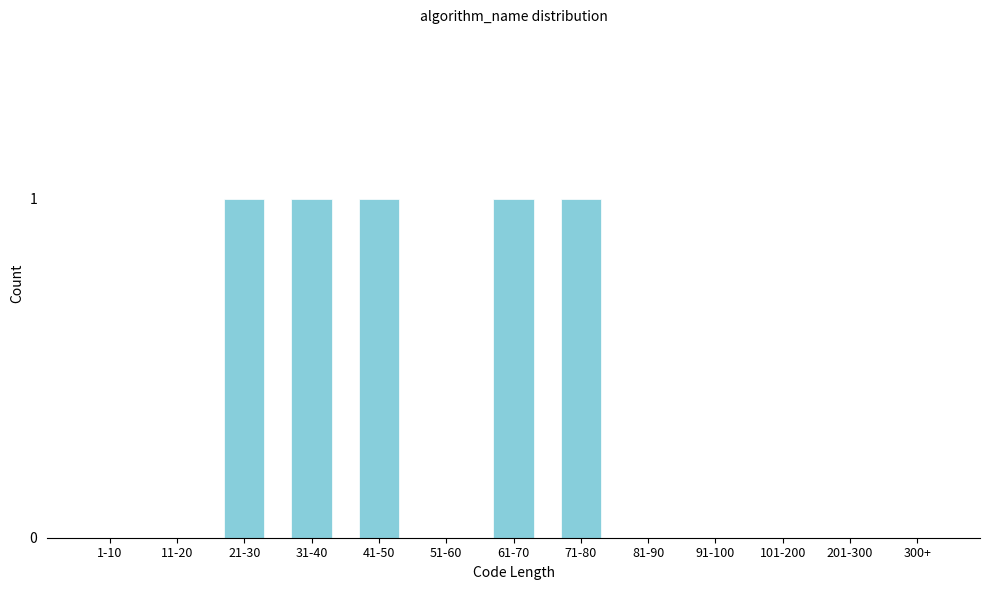

Reading left to right, what are all the values shown in this chart?

1-10=0	11-20=0	21-30=1	31-40=1	41-50=1	51-60=0	61-70=1	71-80=1	81-90=0	91-100=0	101-200=0	201-300=0	300+=0